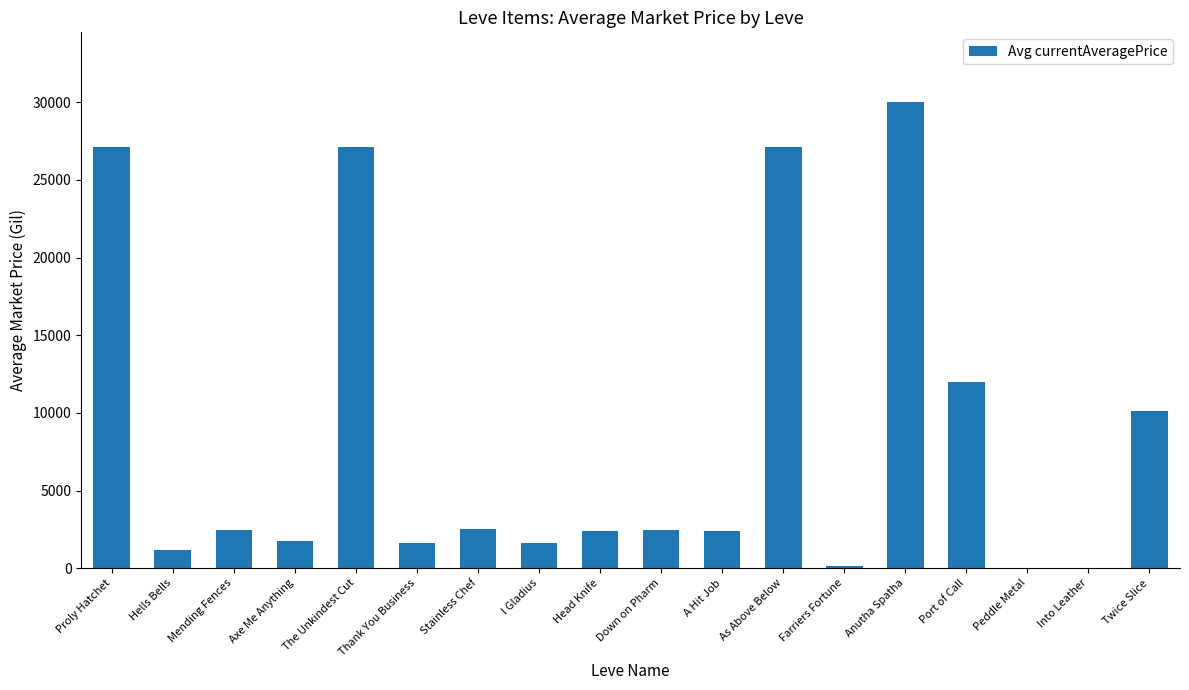

What is the sum of the values at Port of Call and Axe Me Anything?

13748.0